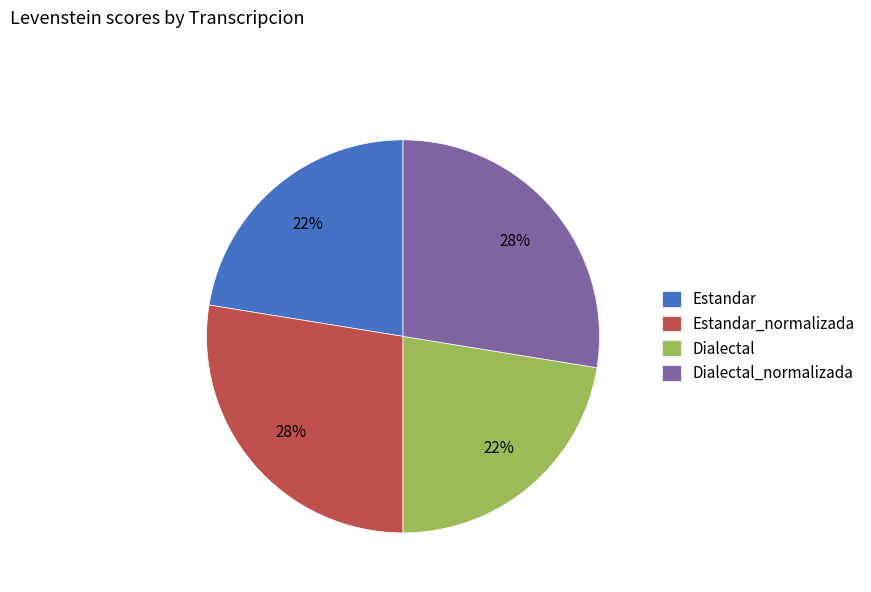

Is there a majority slice in this chart?

No